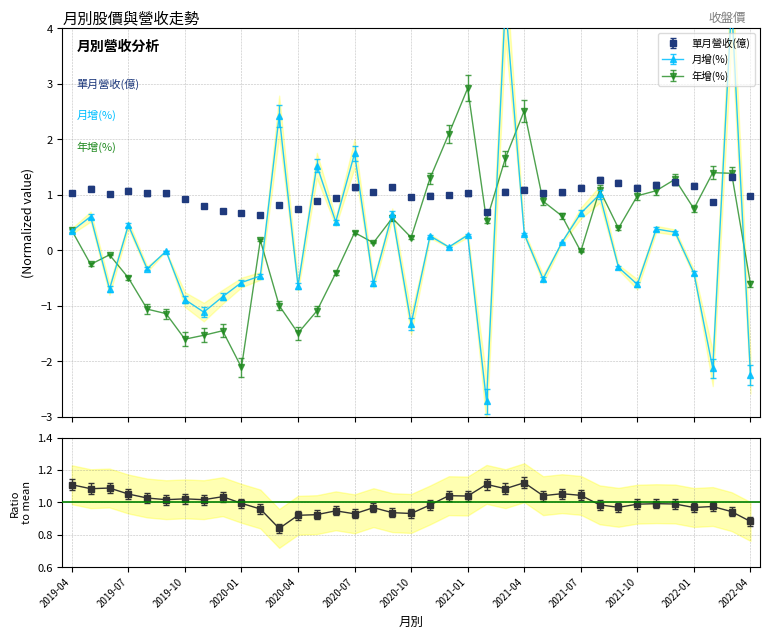

Between 2019-07 and 2020-09, which series saw the biggest shift?

年增(%)